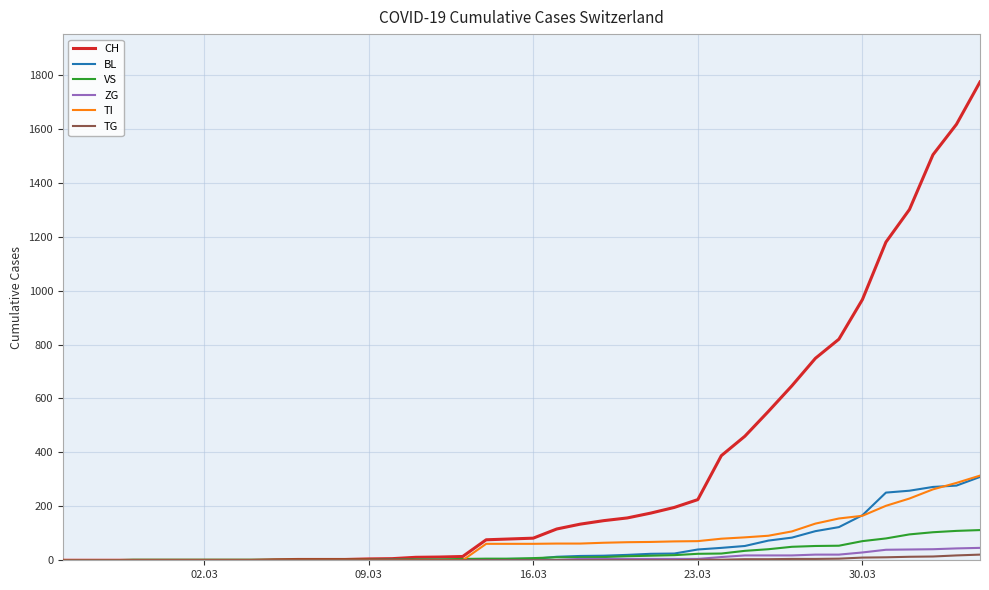

Which series has the largest range (max minus min)?

CH